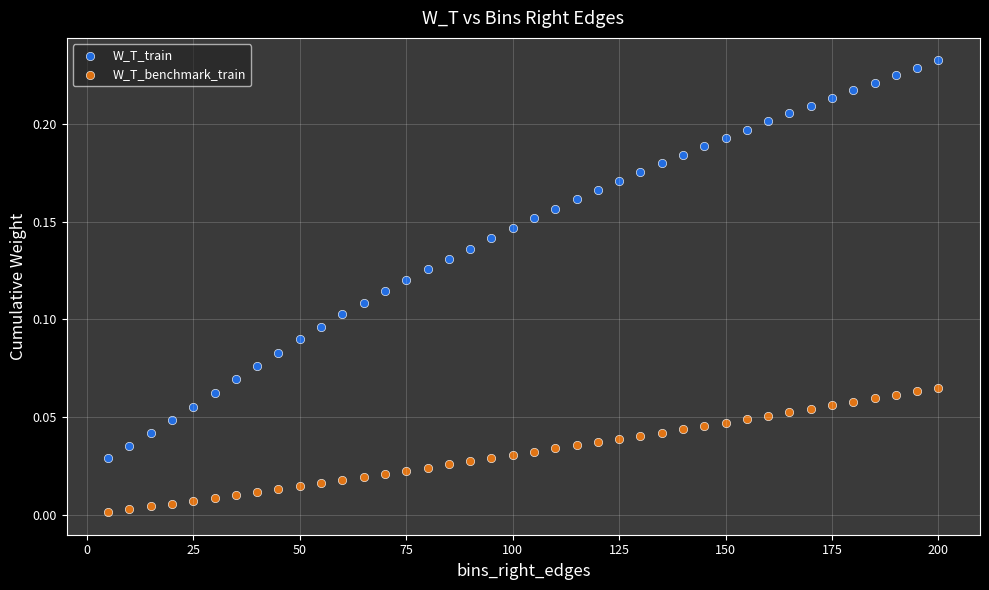

Which series contains the highest Y value?

W_T_train